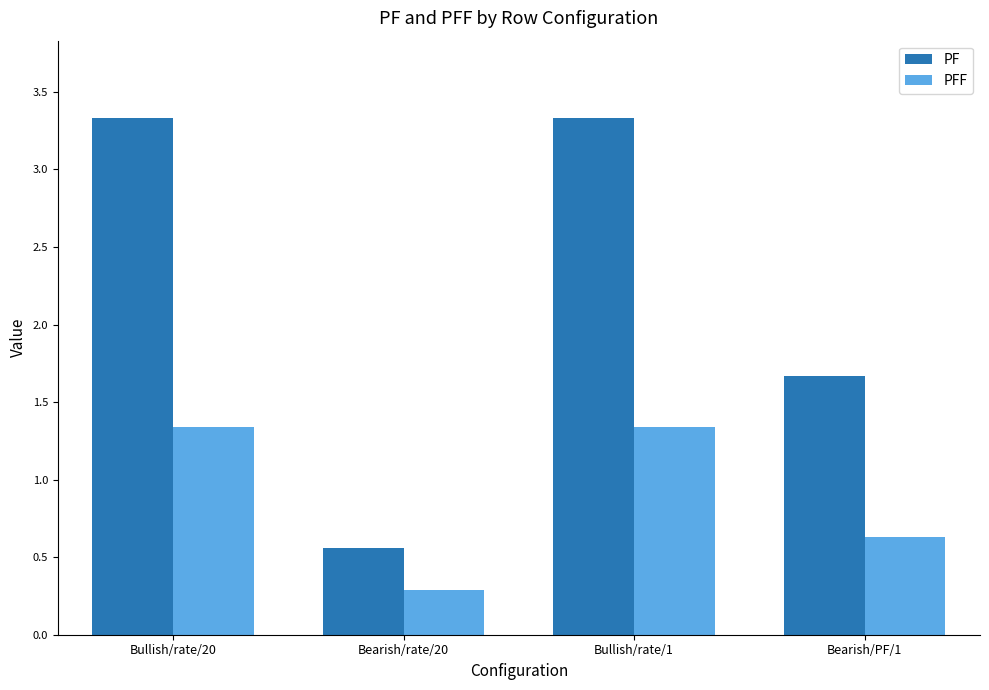

Which label corresponds to the smallest value in the chart?

Bearish/rate/20